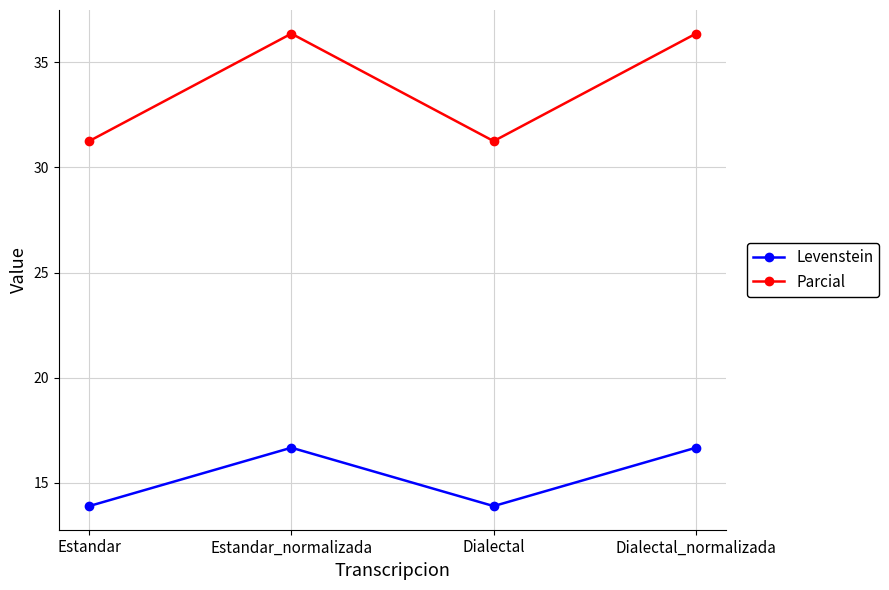

What is the sum of the Parcial values at Estandar and Dialectal?

62.5